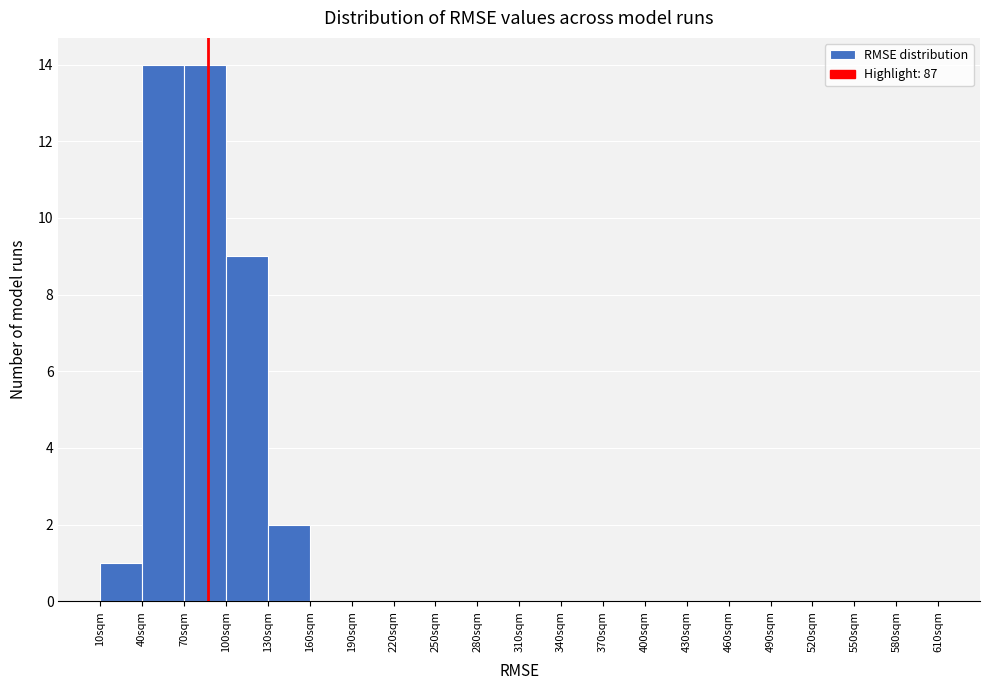

What is the height of the bar covering 40 to 70 on the x-axis? The values are not printed on the chart, so give them approximately, as read against the axis.

14